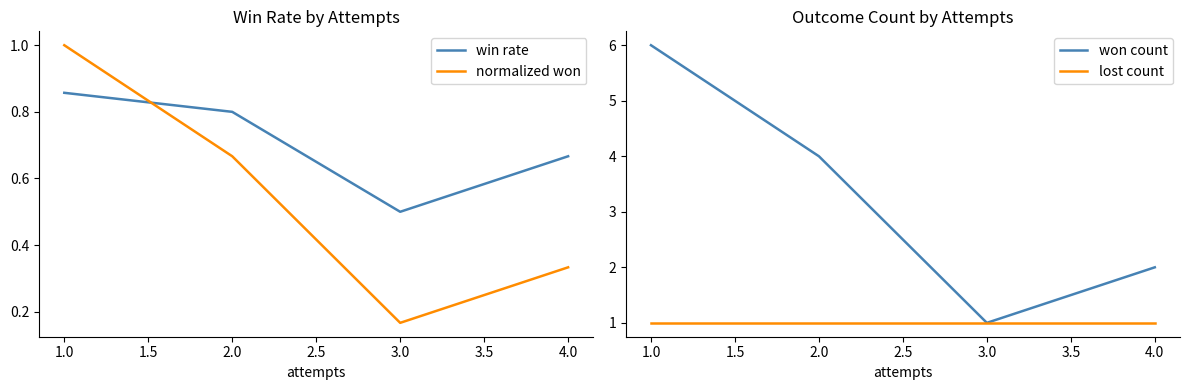

True or false: lost count has more than 2 interior local peaks.

False